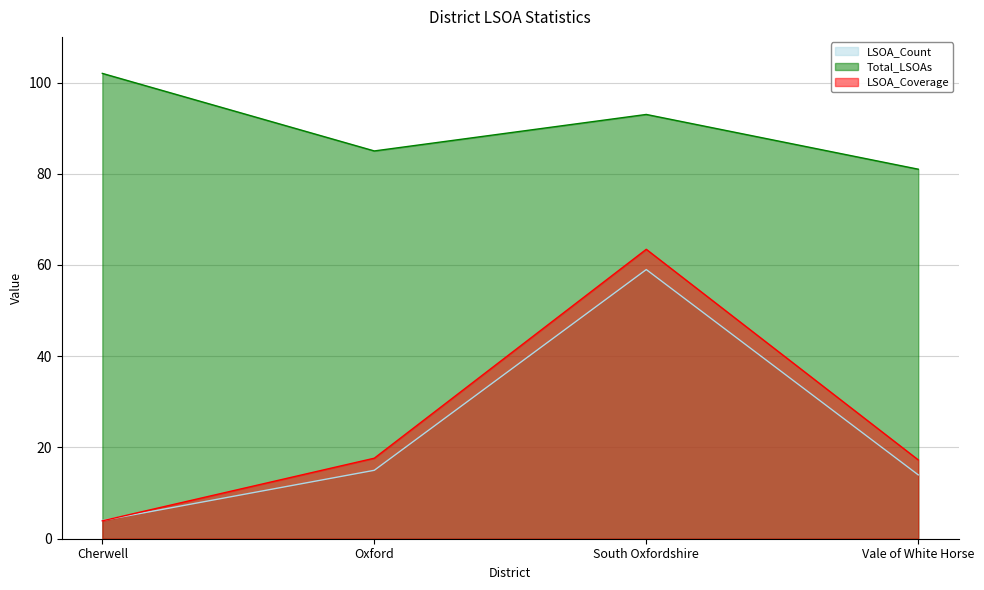

Rank the series at South Oxfordshire from highest to lowest value.

Total_LSOAs, LSOA_Coverage, LSOA_Count